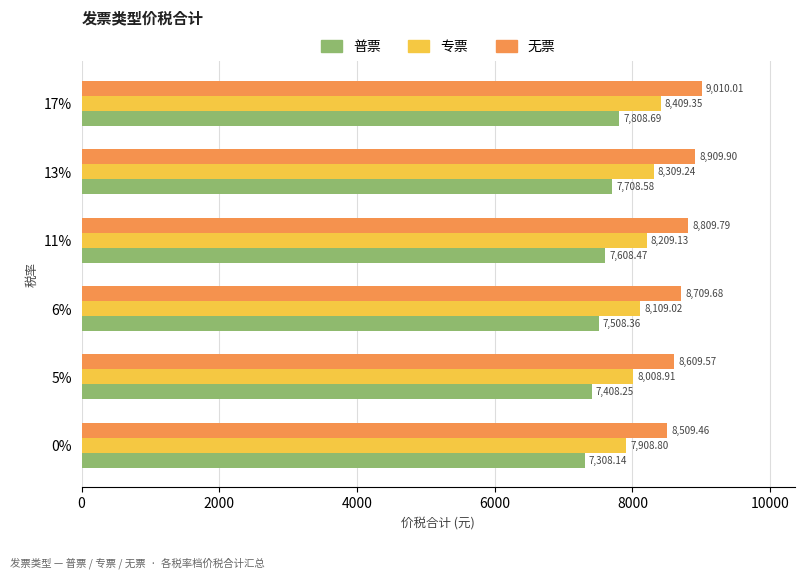

List the labels in order of 专票 value, smallest first.

0%, 5%, 6%, 11%, 13%, 17%